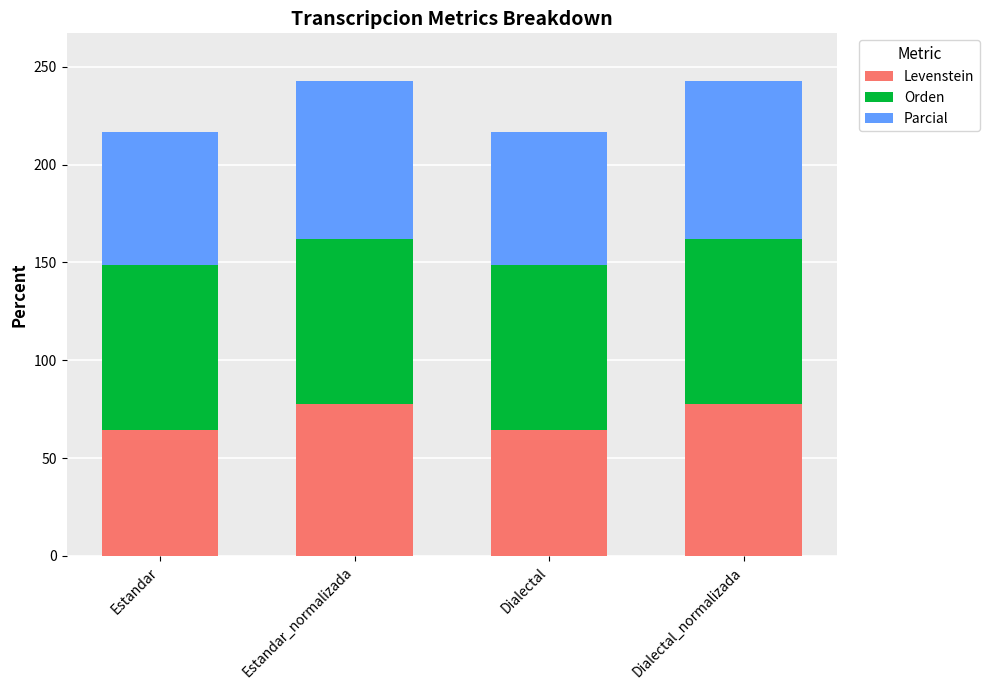

True or false: Levenstein has a value of 64.3 at Estandar.

True